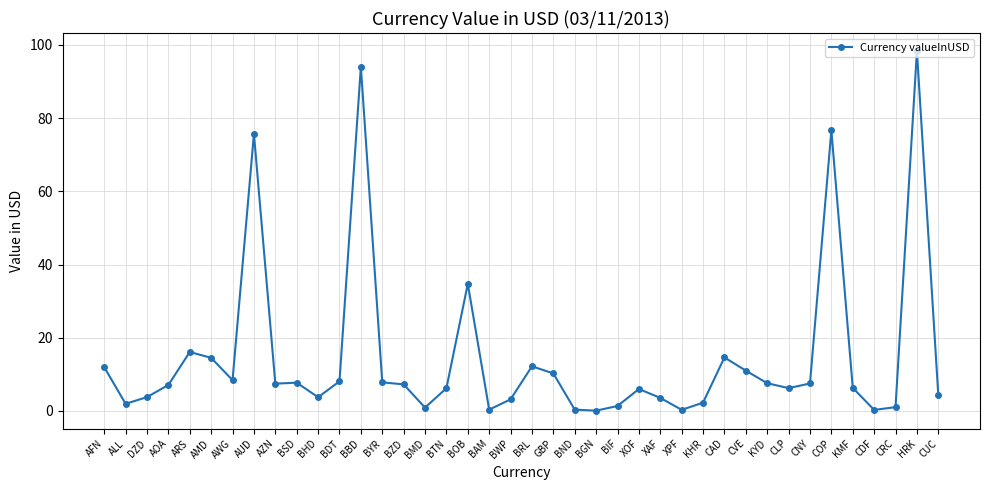

Which has a higher value, CRC or BHD?

BHD